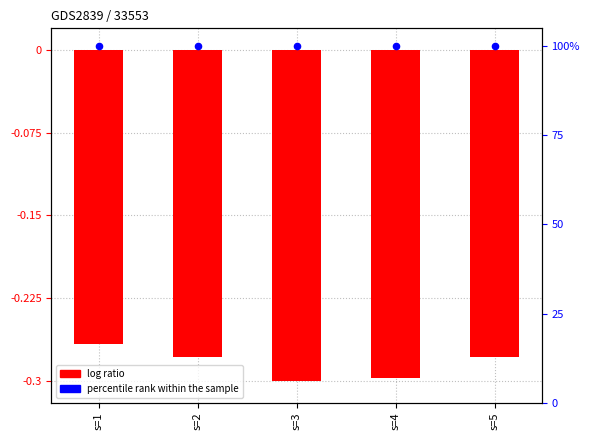

Is the value of log ratio at s=3 greater than the value of percentile rank within the sample at s=5?

No